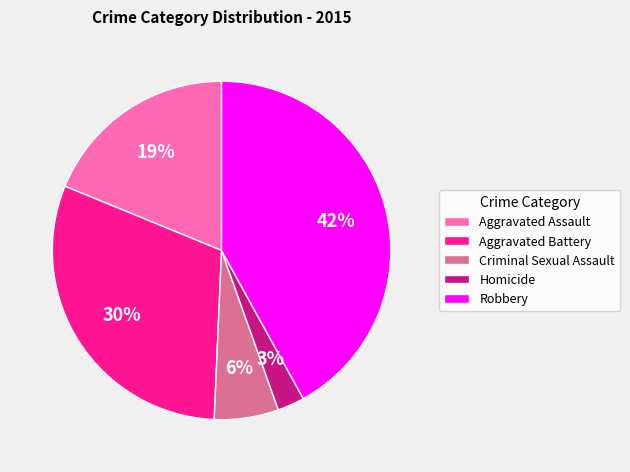

Is there a majority slice in this chart?

No